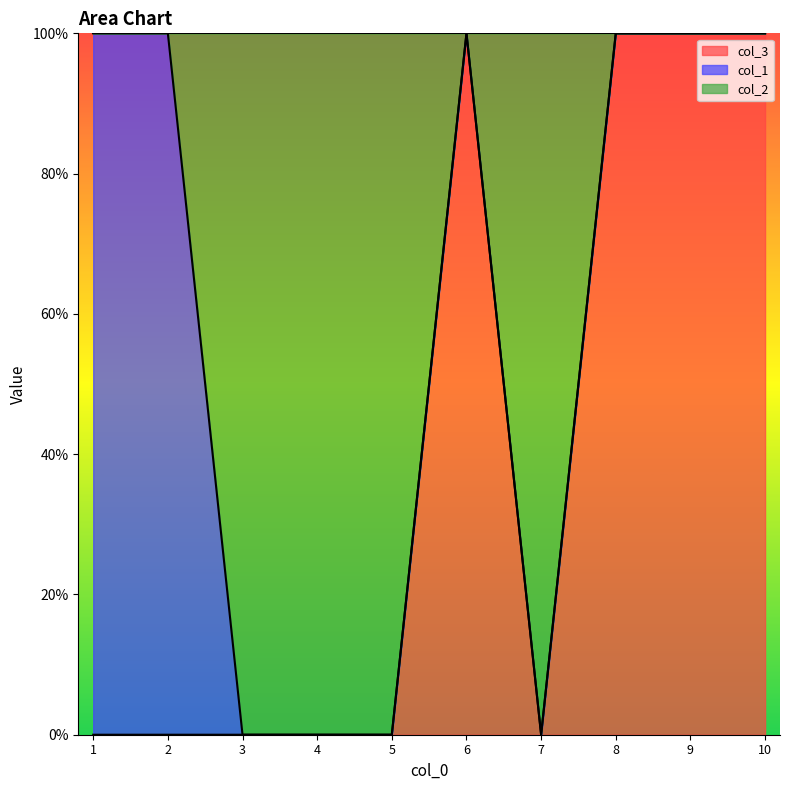

Which series has the largest total across all categories?

col_2